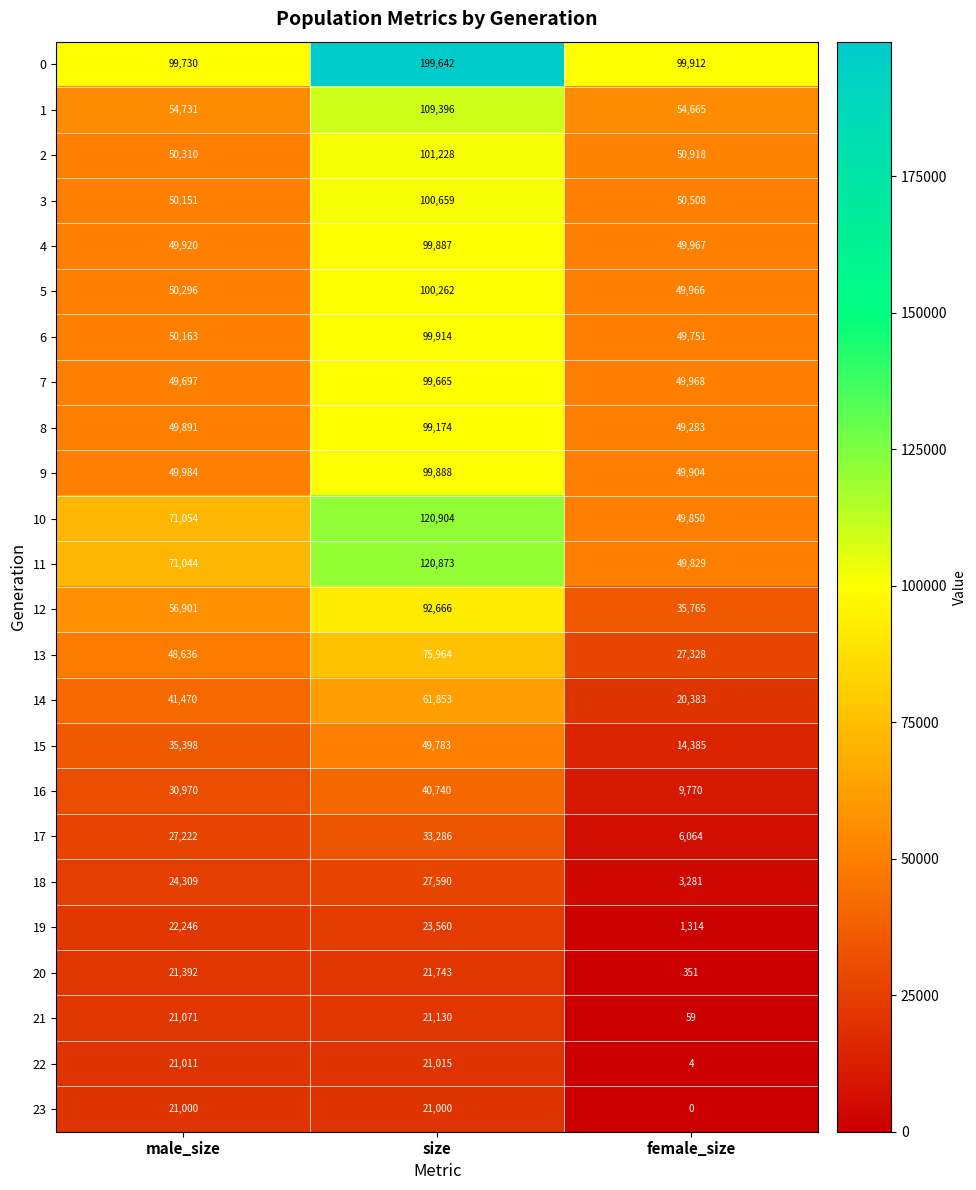

Rank the series by their maximum value, from highest to lowest.

0, 10, 11, 1, 2, 3, 5, 6, 9, 4, 7, 8, 12, 13, 14, 15, 16, 17, 18, 19, 20, 21, 22, 23